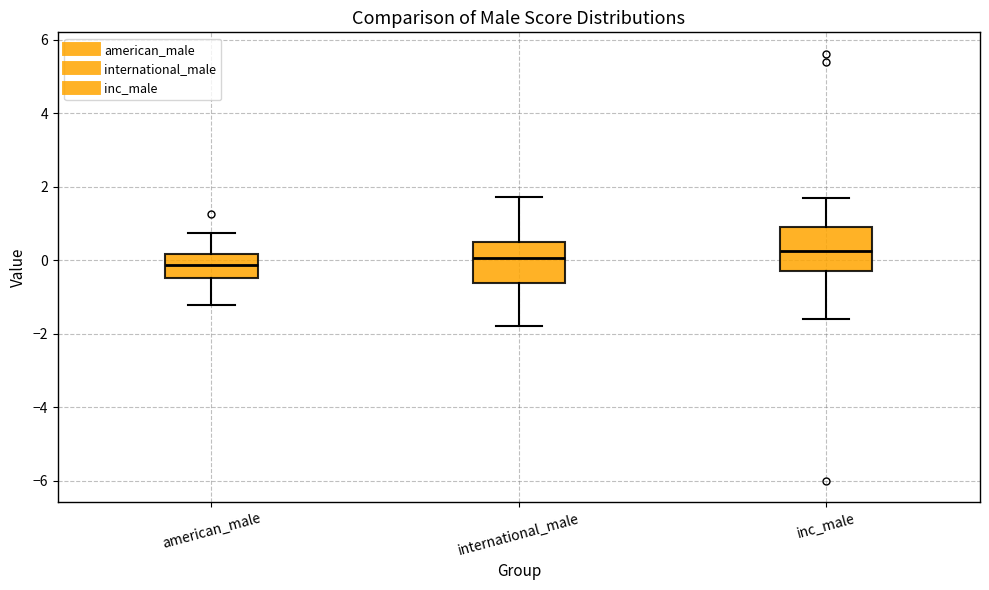

Reading left to right, transcribe this box plot: for each box, give where its median line is, the range the box spans, and where its two whiskers end, as read against the y-axis. The values are not printed on the chart, so give them approximately, as read against the axis.

american_male: median -0.2, box -0.4 to 0.2, whiskers -1.2 to 0.8
international_male: median 0.0, box -0.6 to 0.6, whiskers -1.8 to 1.8
inc_male: median 0.2, box -0.4 to 0.8, whiskers -1.6 to 1.8